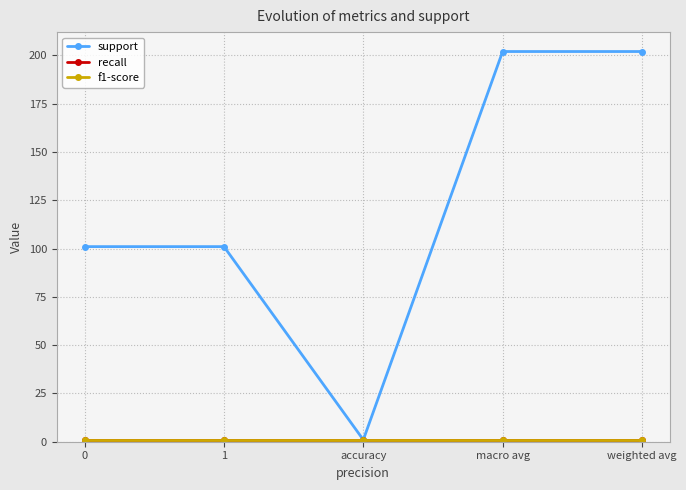

Is this an area chart (filled region under the line)?

No